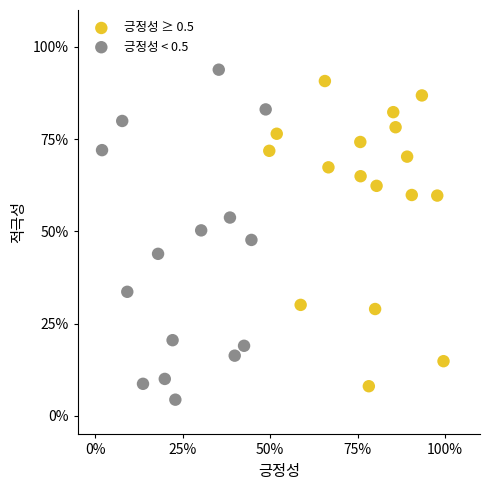

Which series has the widest spread of Y values?

긍정성 < 0.5